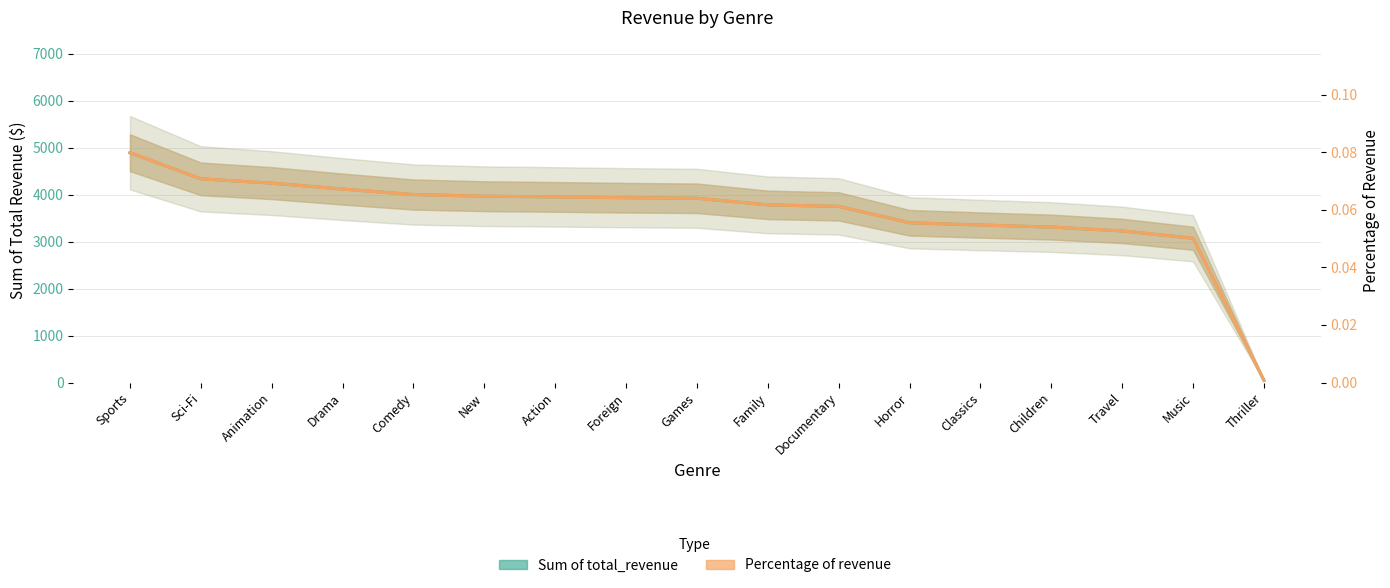

Reading left to right, extract all data points from this chart.

Sum of total_revenue: Sports=4892.2	Sci-Fi=4336.0	Animation=4245.3	Drama=4118.5	Comedy=4002.5	New=3966.4	Action=3951.8	Foreign=3934.5	Games=3922.2	Family=3782.3	Documentary=3749.7	Horror=3401.3	Classics=3353.4	Children=3309.4	Travel=3227.4	Music=3071.5	Thriller=47.9
Percentage of revenue: Sports=0.1	Sci-Fi=0.1	Animation=0.1	Drama=0.1	Comedy=0.1	New=0.1	Action=0.1	Foreign=0.1	Games=0.1	Family=0.1	Documentary=0.1	Horror=0.1	Classics=0.1	Children=0.1	Travel=0.1	Music=0.1	Thriller=0.0